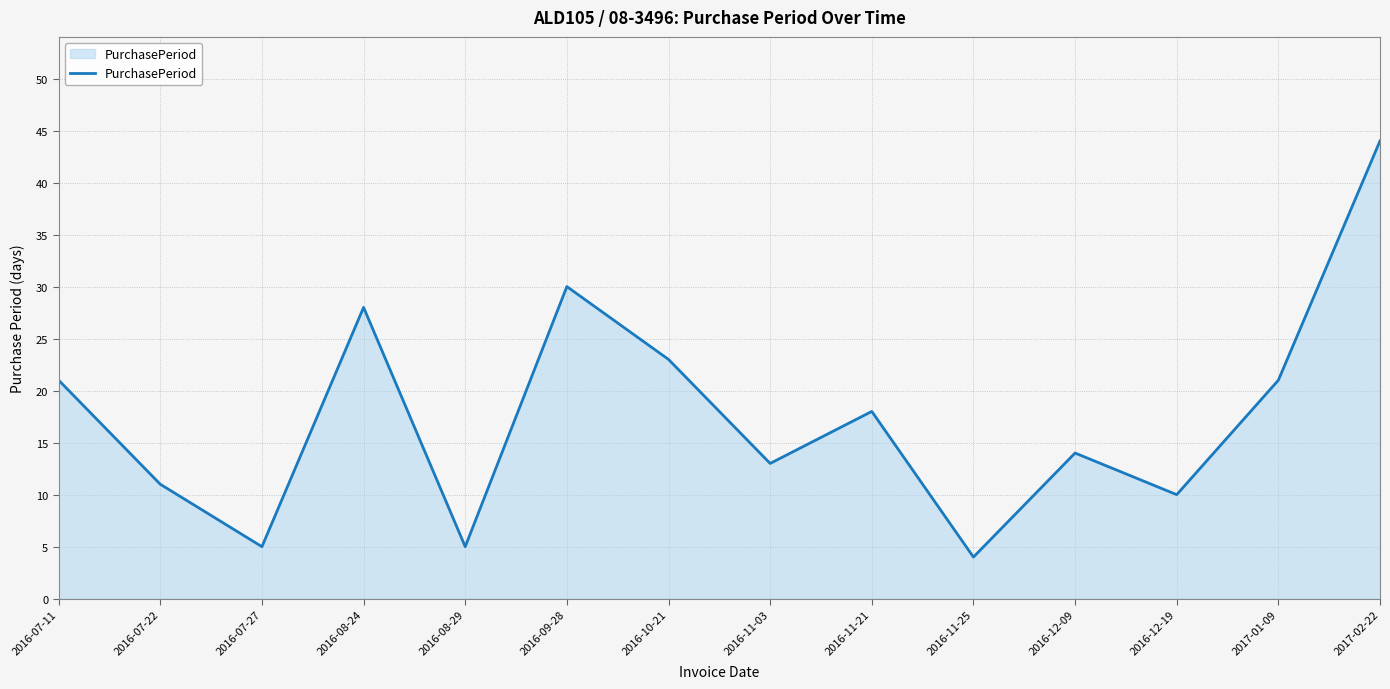

What is the difference between the maximum and minimum values?

40